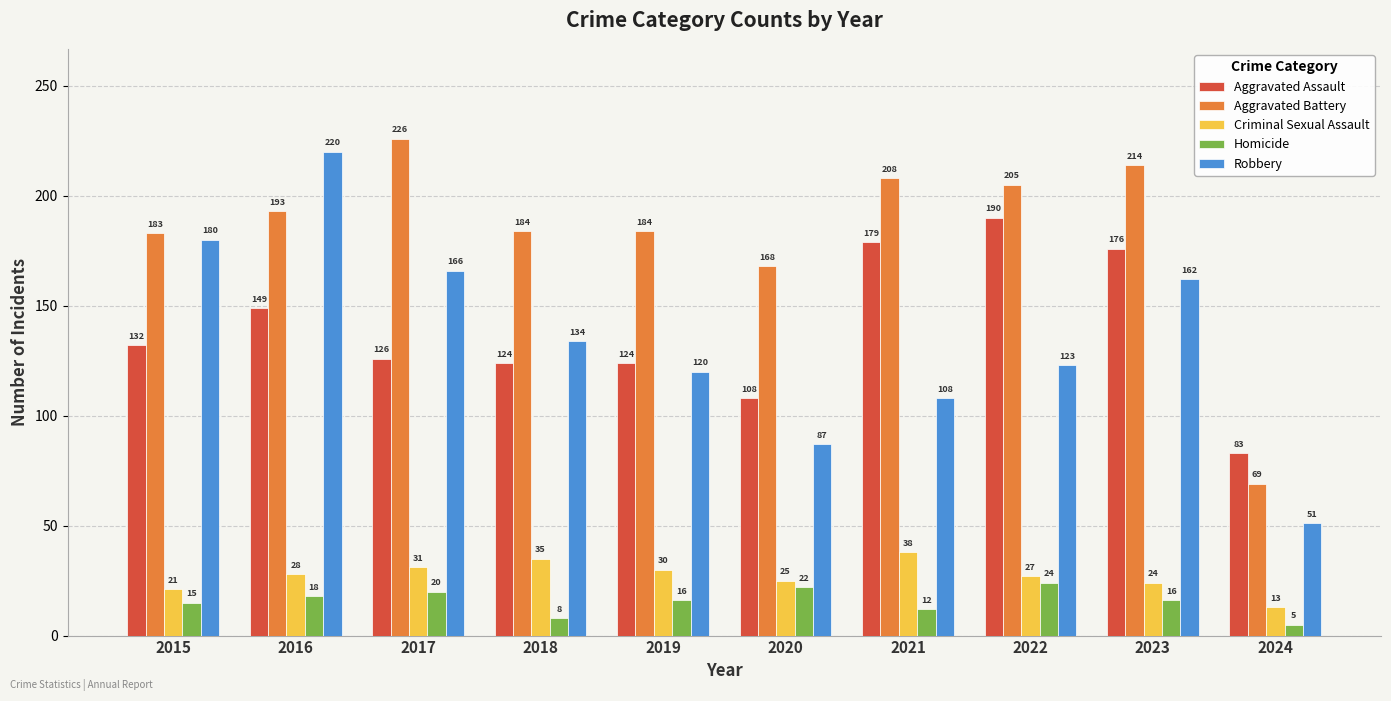

Rank the series by their maximum value, from lowest to highest.

Homicide, Criminal Sexual Assault, Aggravated Assault, Robbery, Aggravated Battery